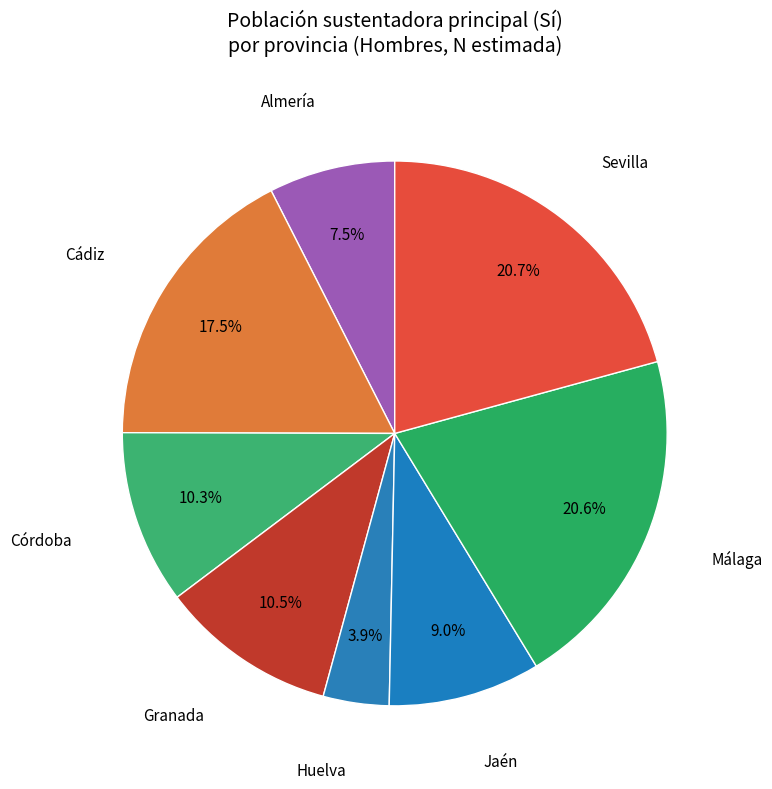

Rank the categories by value from lowest to highest.

Huelva, Almería, Jaén, Córdoba, Granada, Cádiz, Málaga, Sevilla